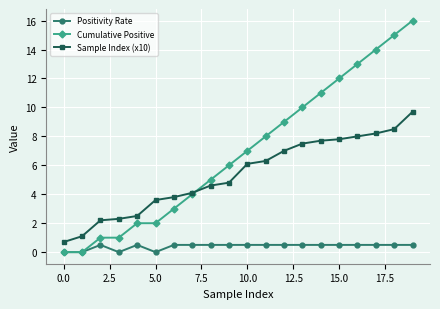

How many lines are shown in the chart?

3